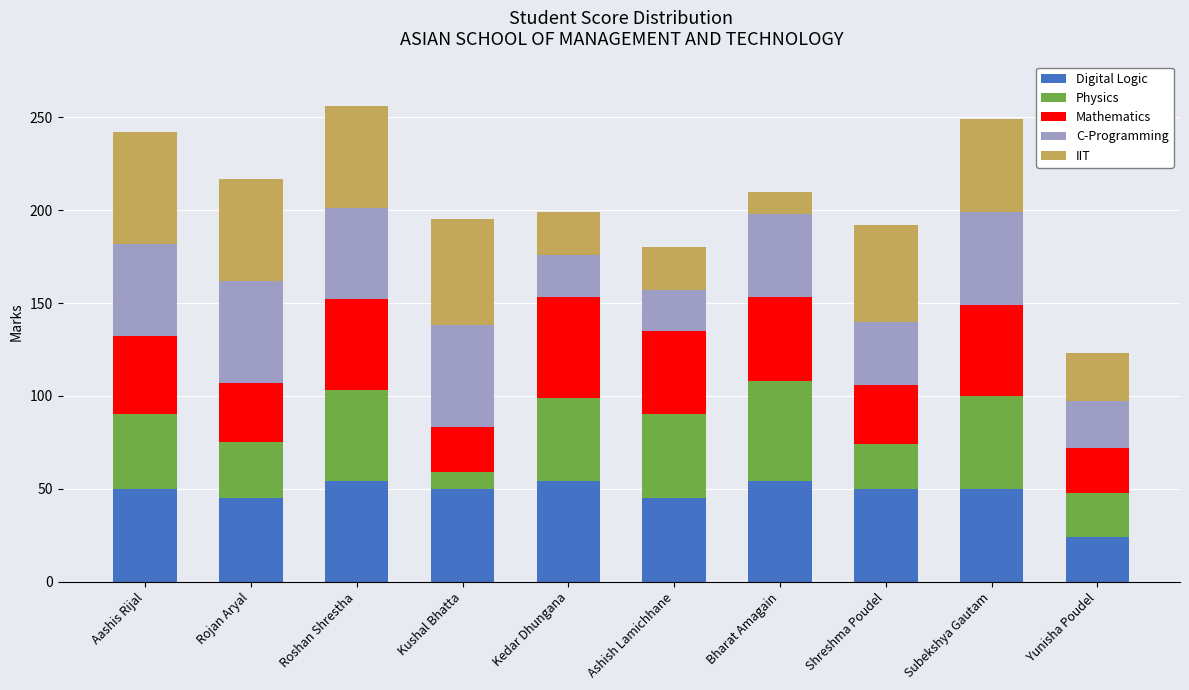

What is the total value across all series at Yunisha Poudel?

123